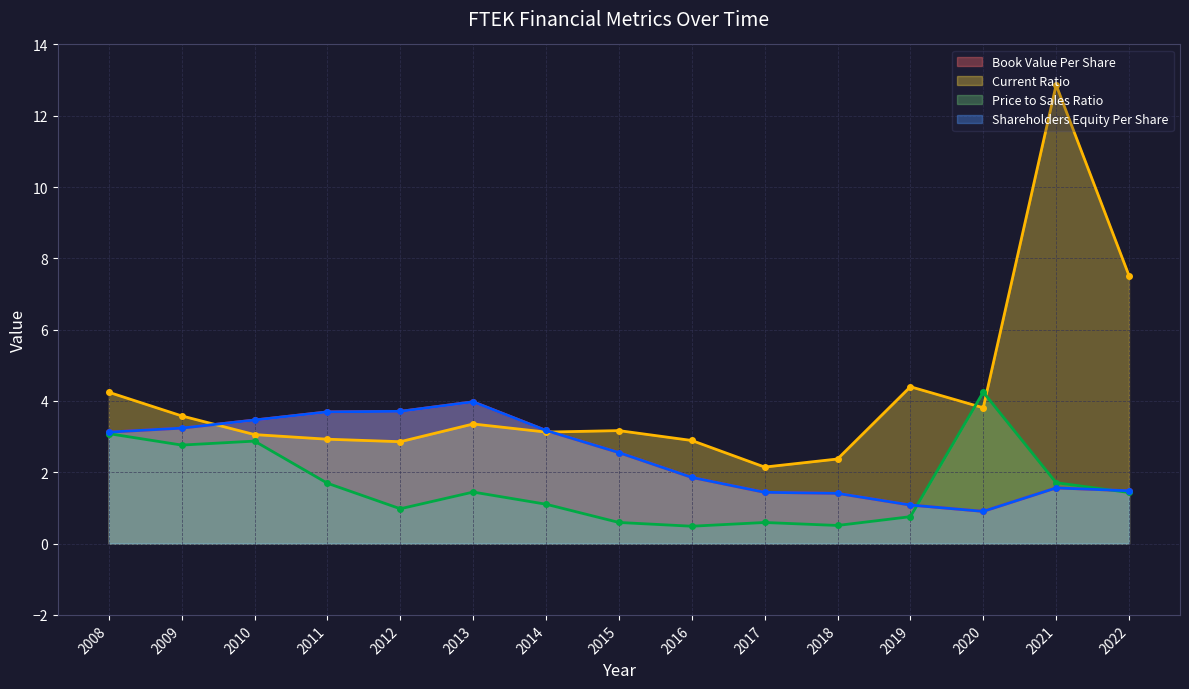

Which series has the largest total across all categories?

currentRatio